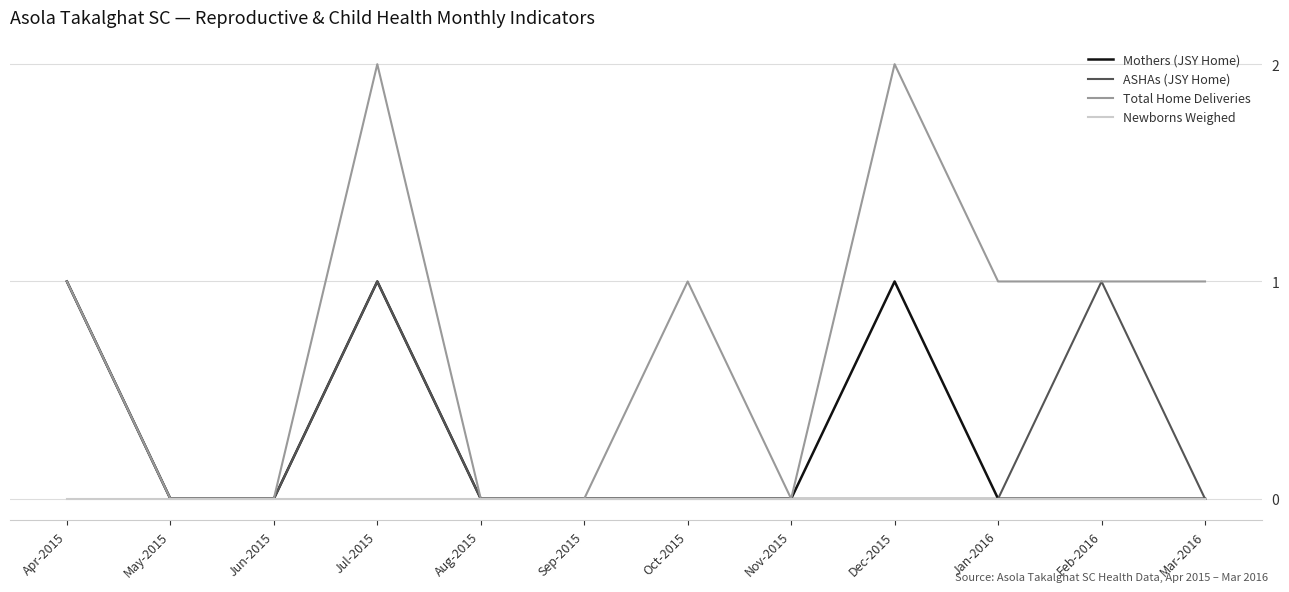

Which series has the widest spread of values?

Total Home Deliveries